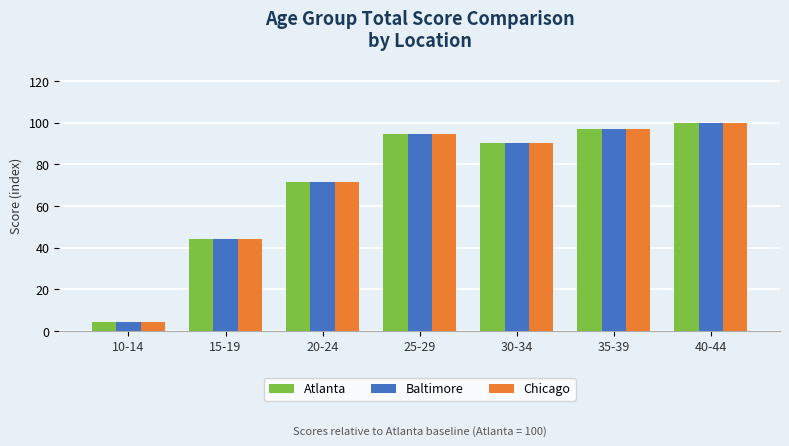

The value of Atlanta at 35-39 is 59.8. True or false?

False